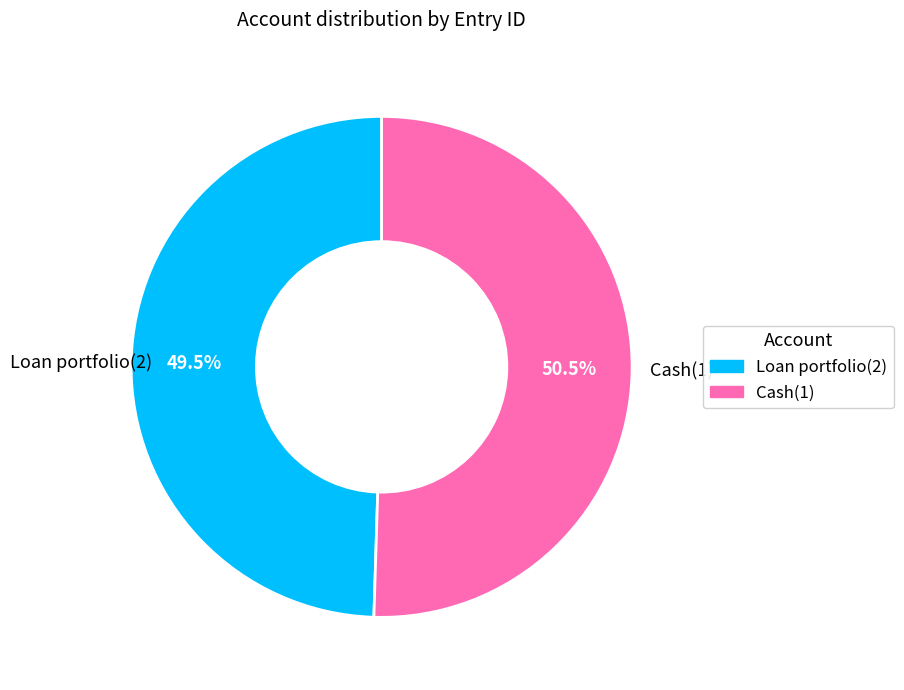

What is the largest slice in the pie chart?

Cash(1)